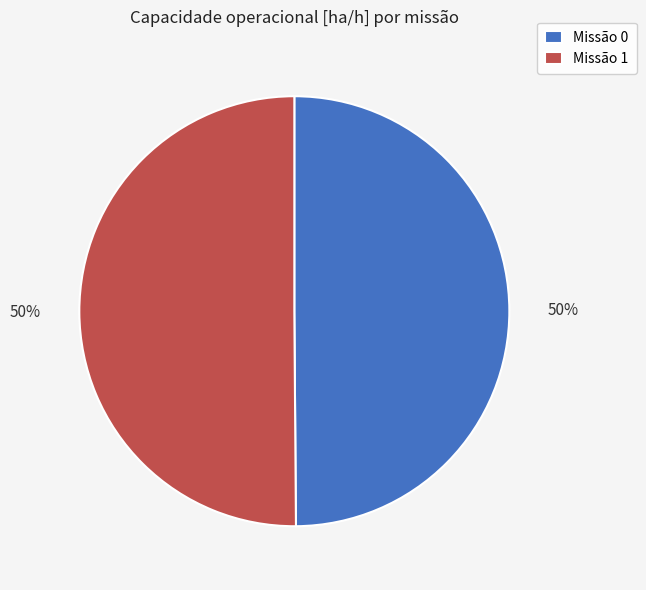

Is it true that Missão 1 is 44% of the pie?

False